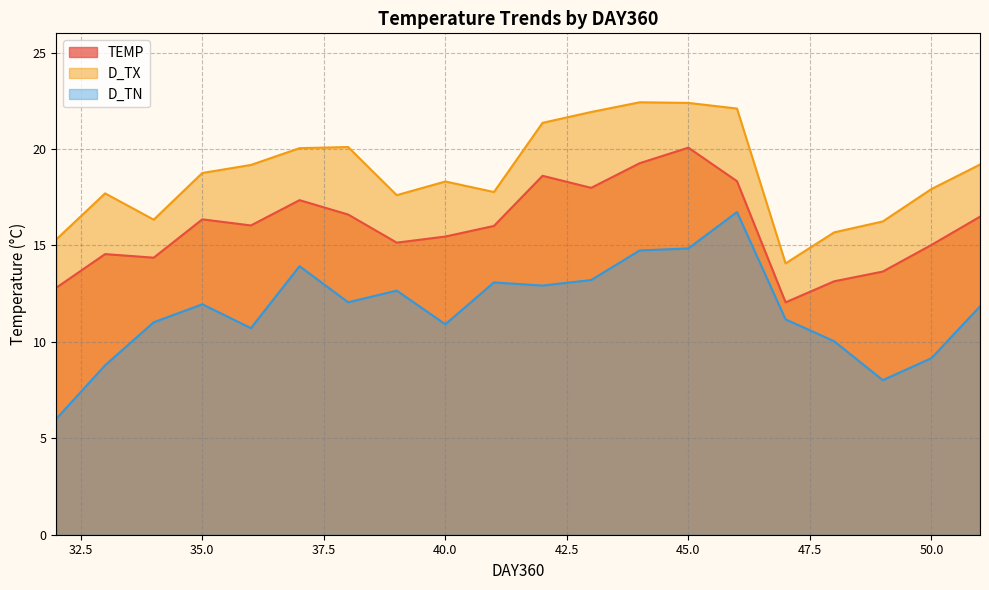

At how many categories does at least one series exceed 8?

20